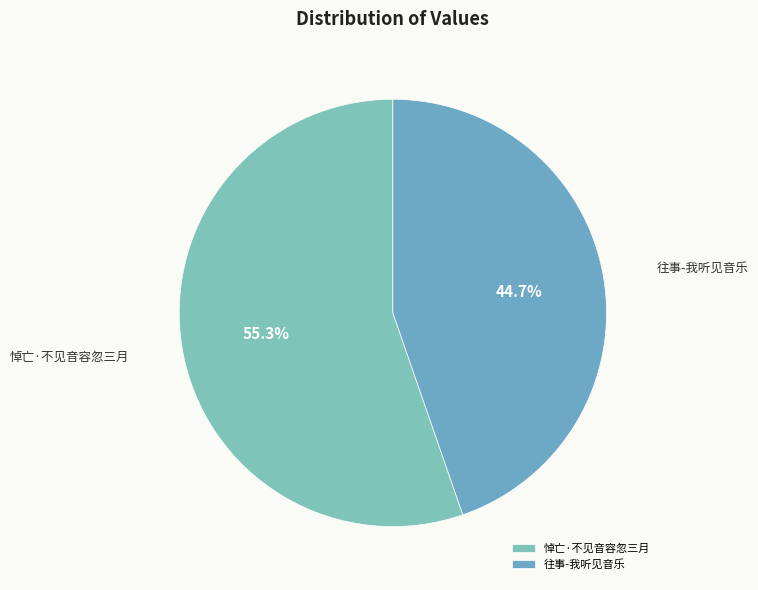

Is 往事-我听见音乐 the majority of the pie?

No